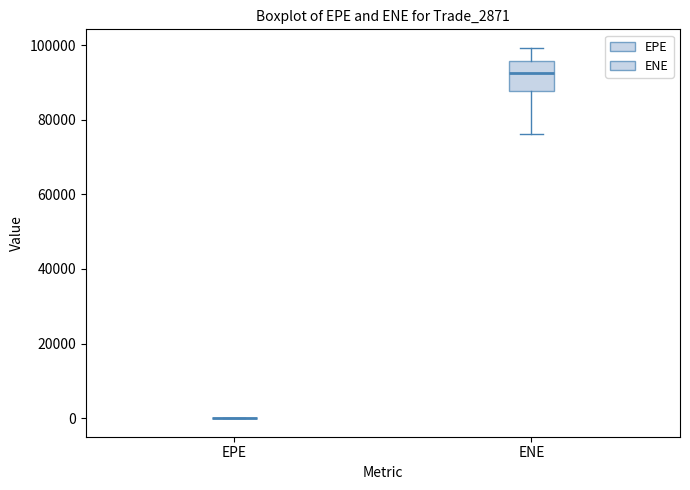

Where is the upper edge of the box for ENE on the y-axis? The values are not printed on the chart, so give them approximately, as read against the axis.

96000